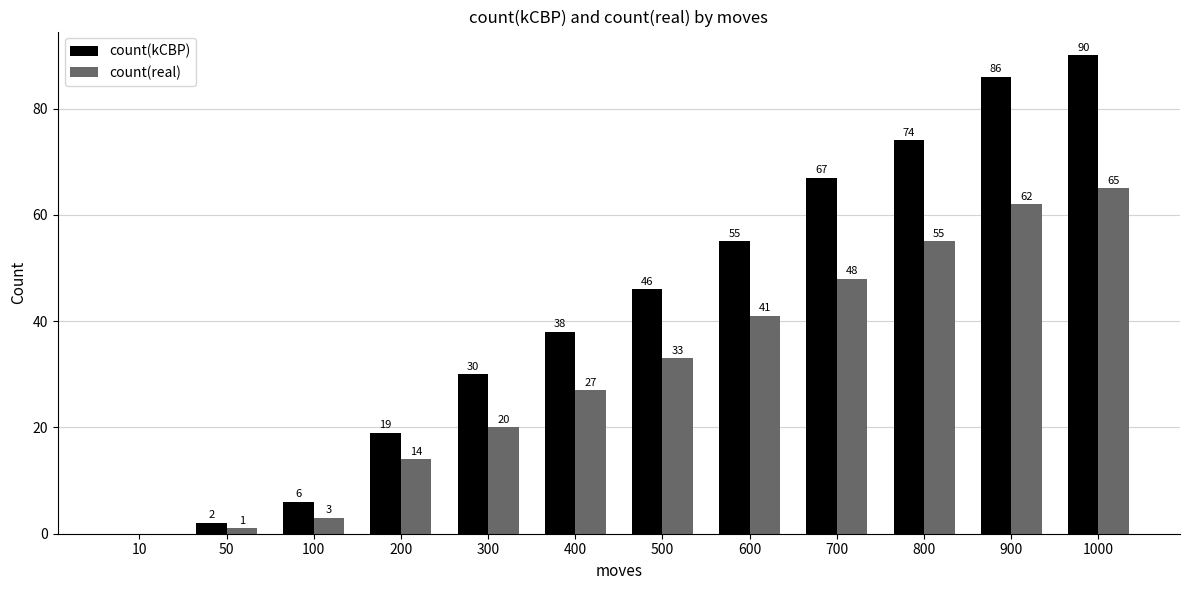

Reading left to right, extract all data points from this chart.

count(kCBP): 10=0	50=2	100=6	200=19	300=30	400=38	500=46	600=55	700=67	800=74	900=86	1000=90
count(real): 10=0	50=1	100=3	200=14	300=20	400=27	500=33	600=41	700=48	800=55	900=62	1000=65